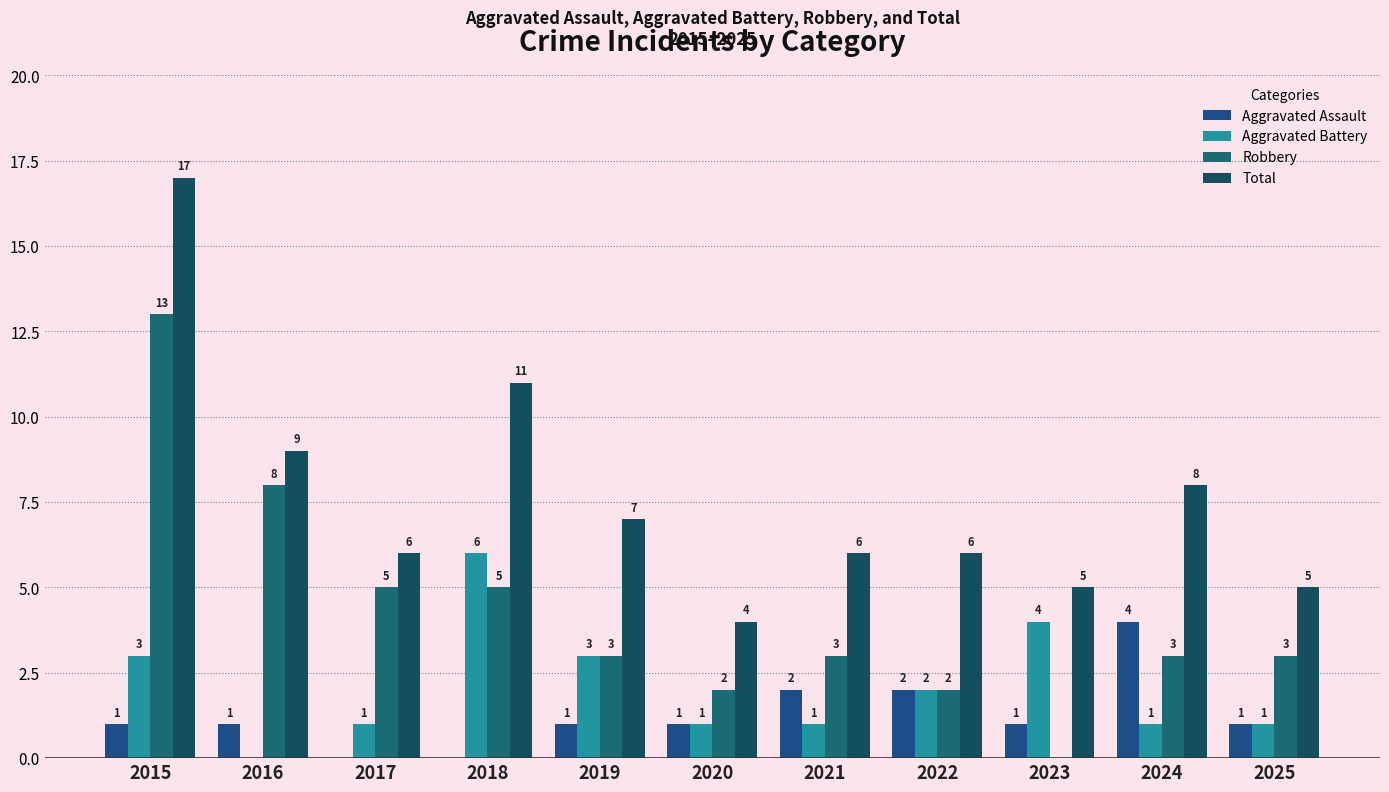

What is the difference between the second highest and second lowest values in the Aggravated Assault series?

2